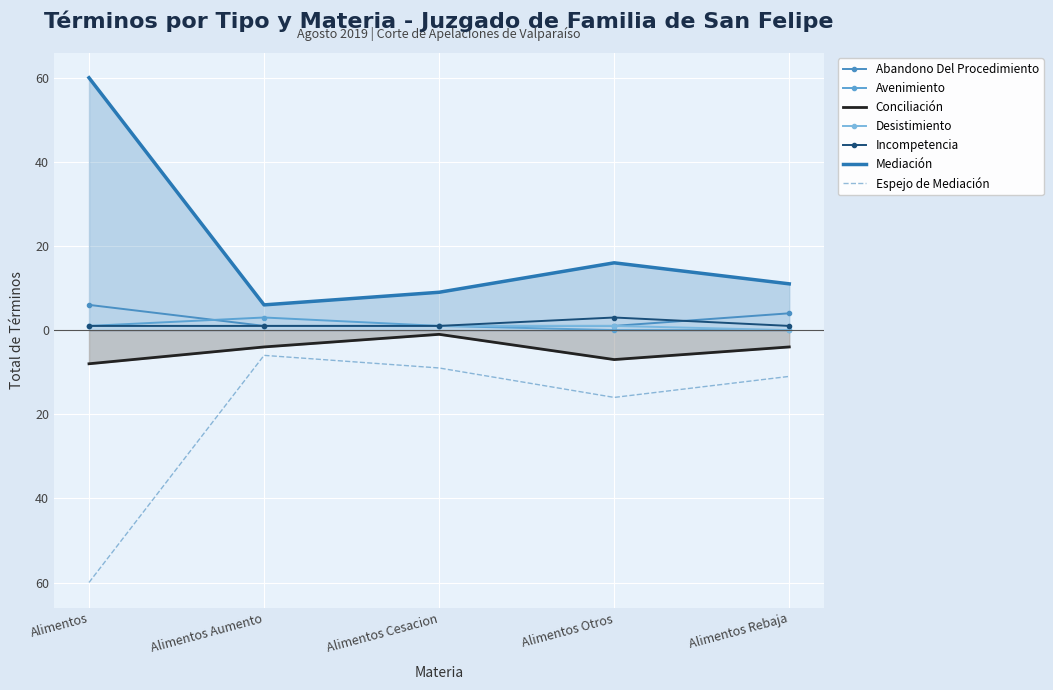

What is the total value across all series at Alimentos Rebaja?

12